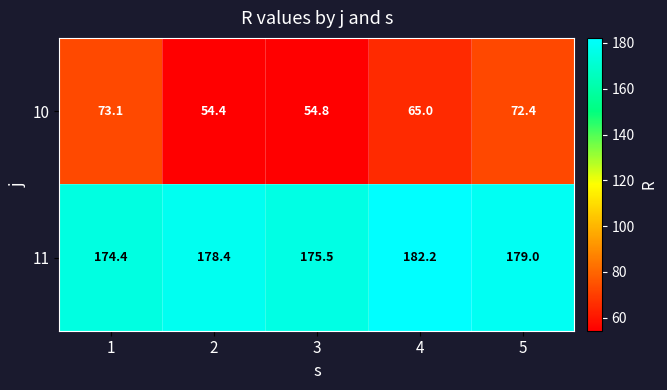

At which category is the sum across all series the highest?

5